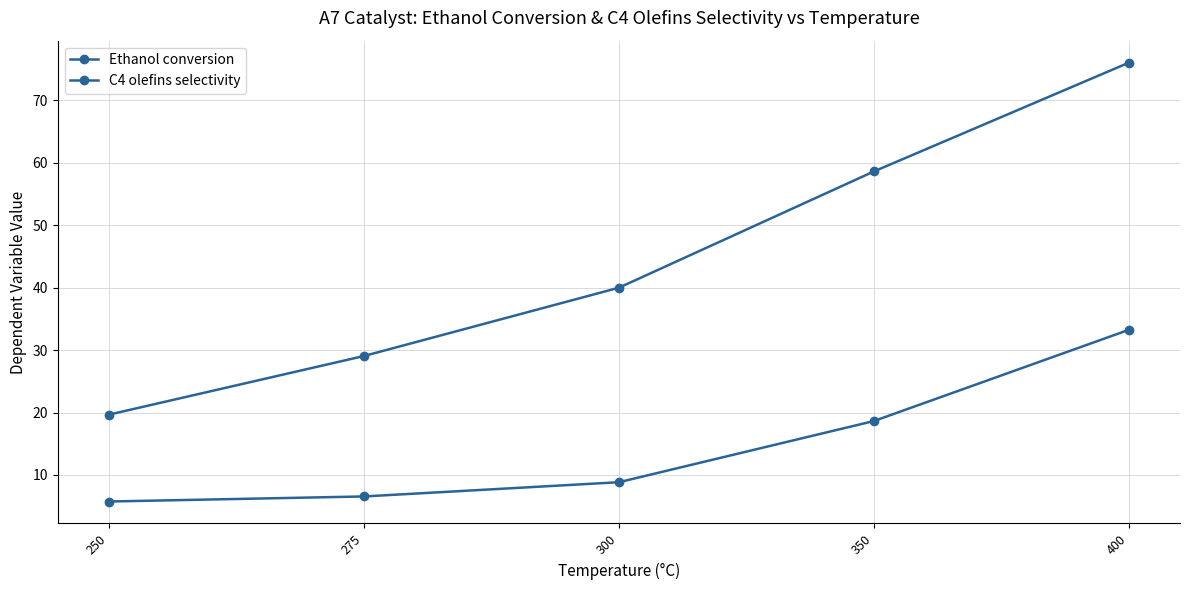

How many series are shown in this chart?

2